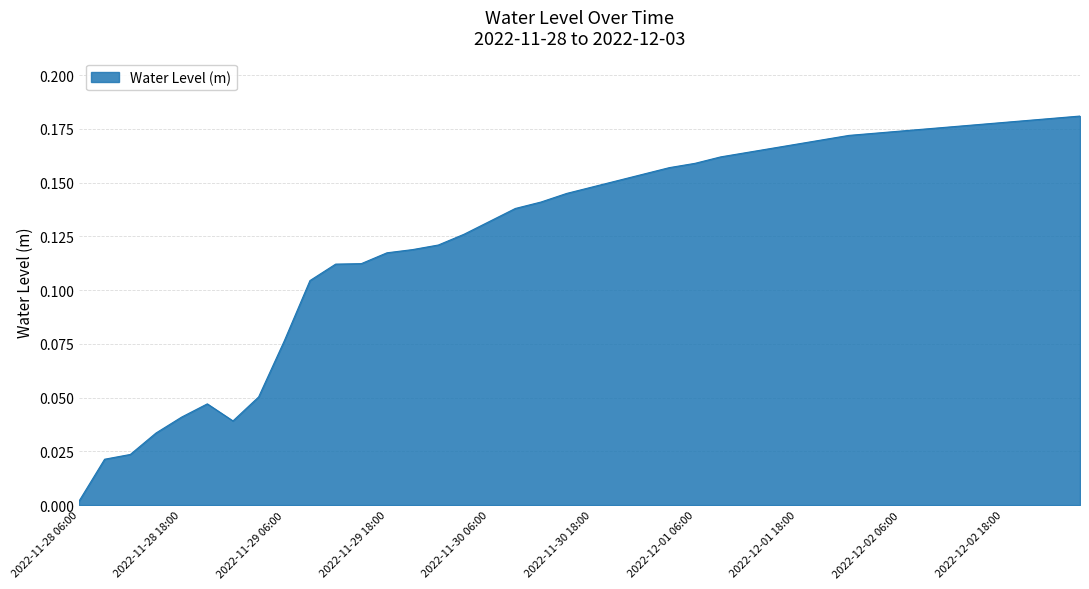

What is the maximum value shown in the chart?

0.2